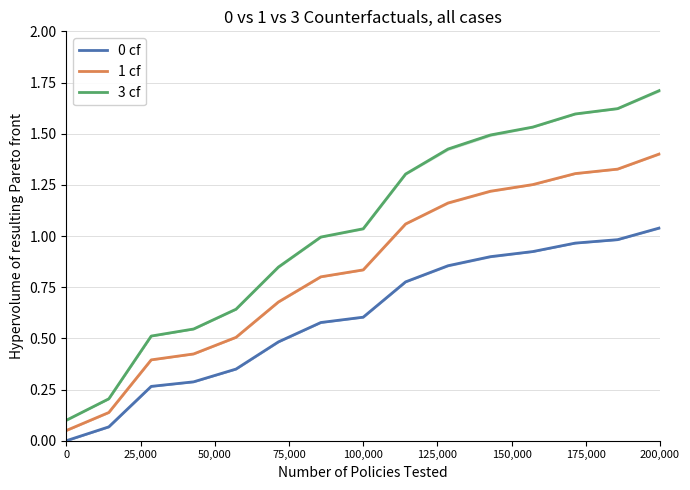

What is the sum of all 1 cf values?

12.5